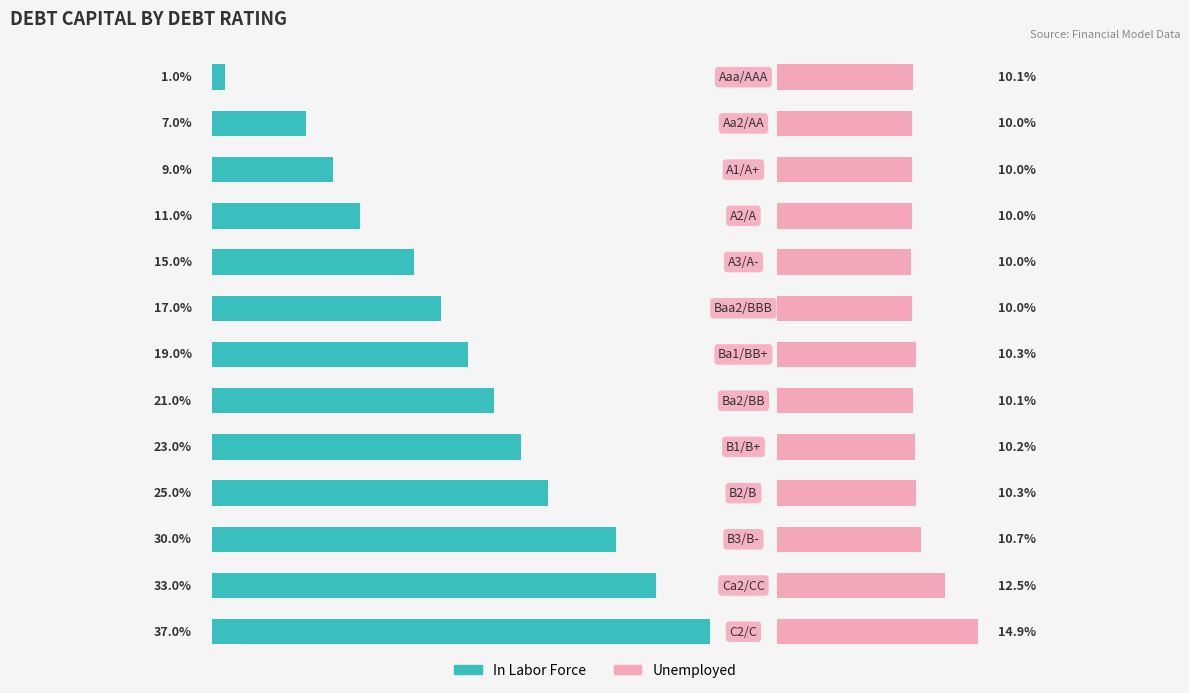

Which series has the largest total across all categories?

In Labor Force